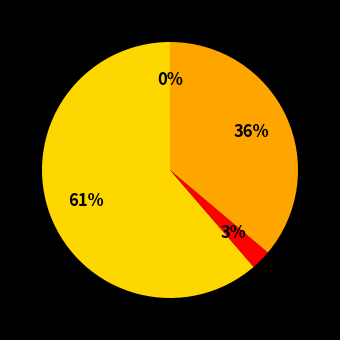

To the nearest percent, what is the difference between the largest and smallest slice percentages?

61%